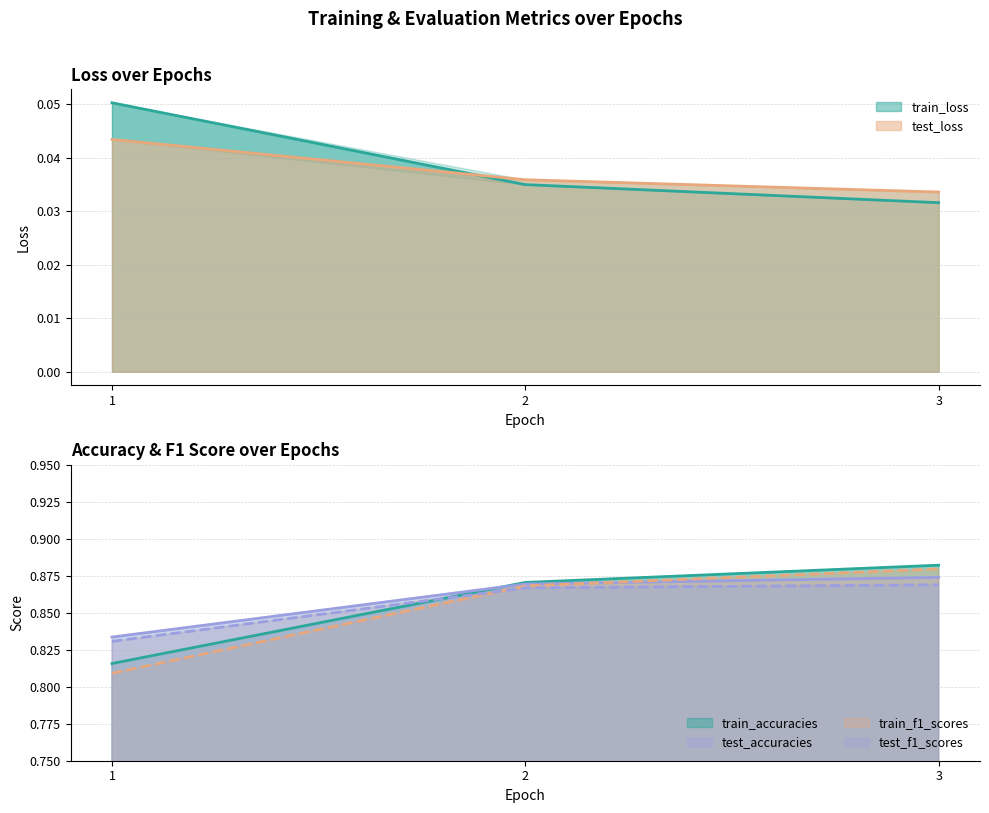

At which category is the sum across all series the highest?

3